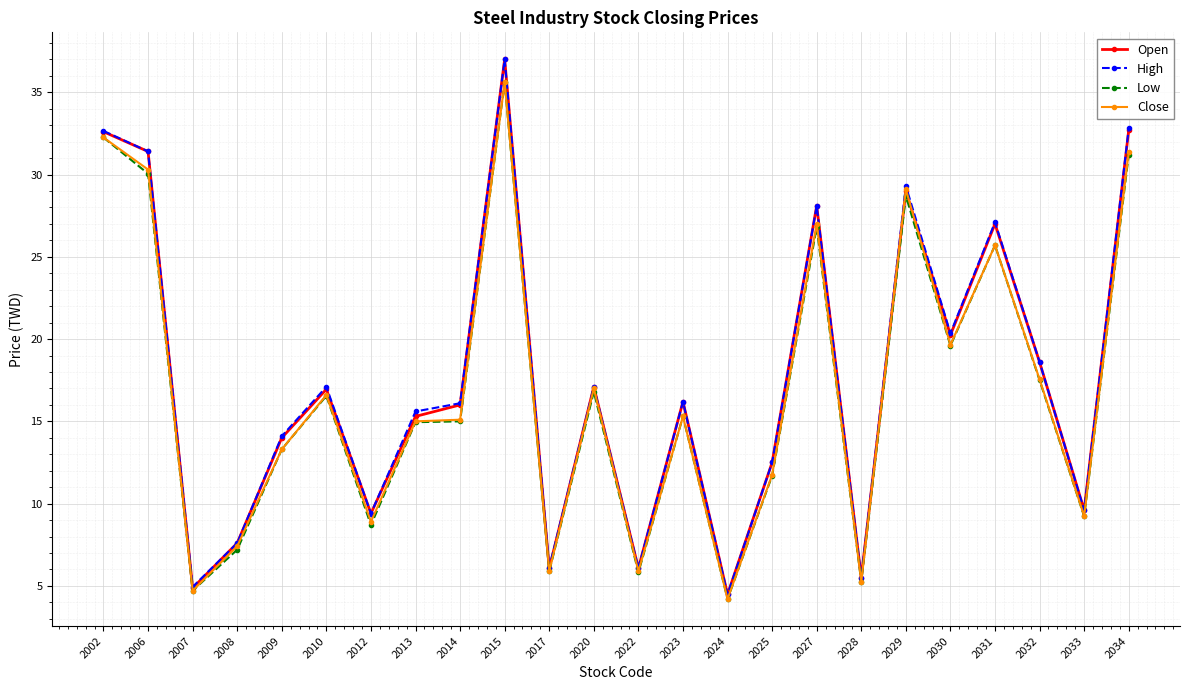

Is it true that Low equals 30.1 at 2006?

True